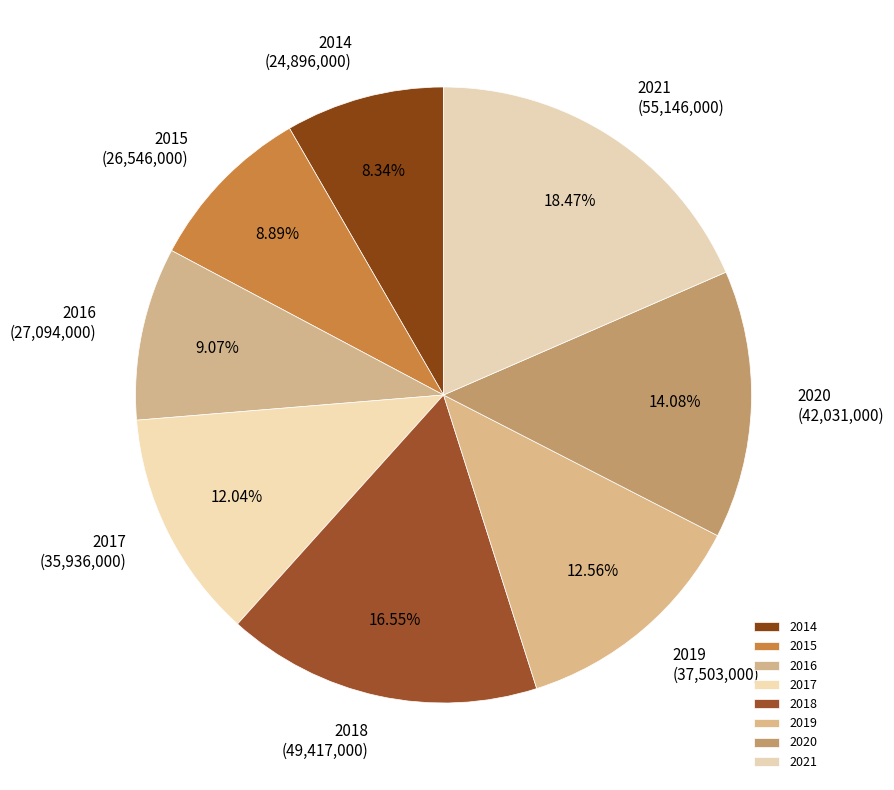

Which slice is the largest?

2021